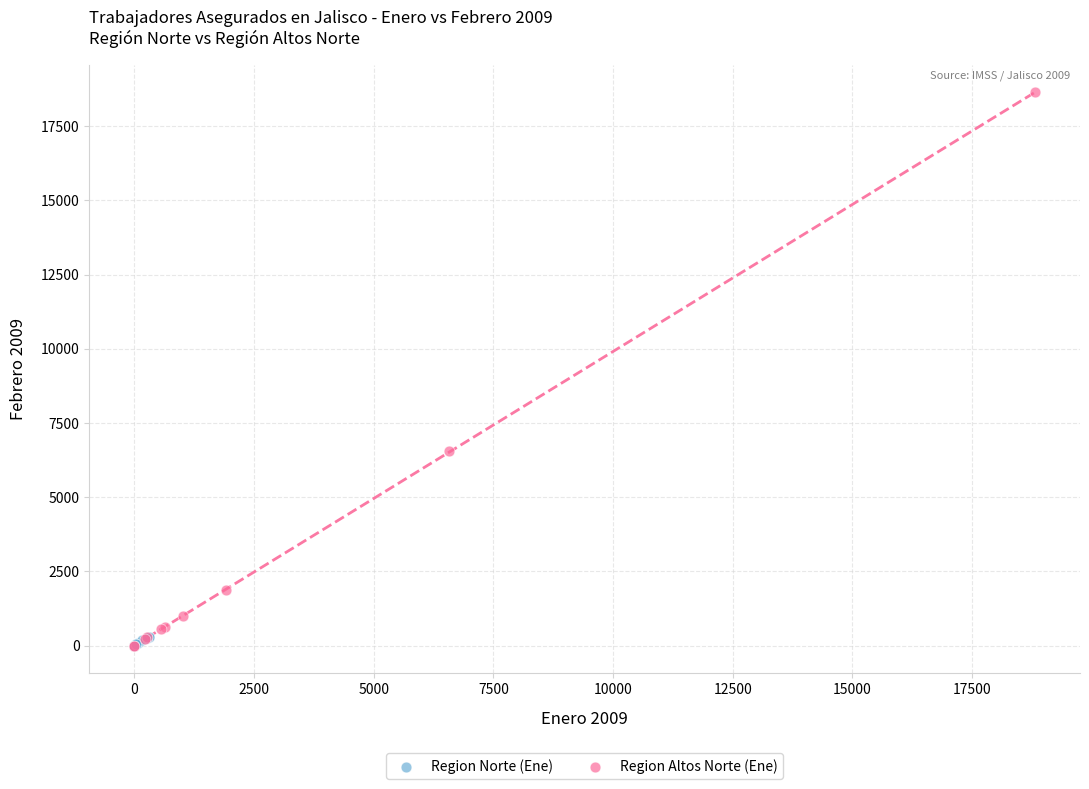

What are all the series names shown in the legend?

Region Norte (Ene), Region Altos Norte (Ene)